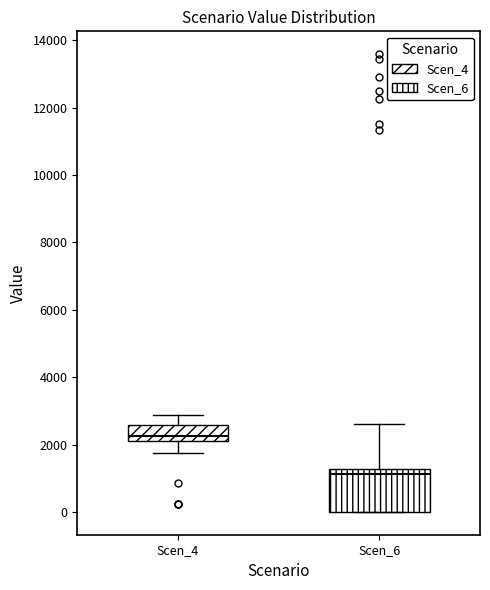

Reading left to right, transcribe this box plot: for each box, give where its median line is, the range the box spans, and where its two whiskers end, as read against the y-axis. The values are not printed on the chart, so give them approximately, as read against the axis.

Scen_4: median 2200 (just above the box's lower edge), box 2200 to 2600, whiskers 1800 to 2800
Scen_6: median 1200 (just below the box's upper edge), box 0 to 1200, whiskers 0 to 2600